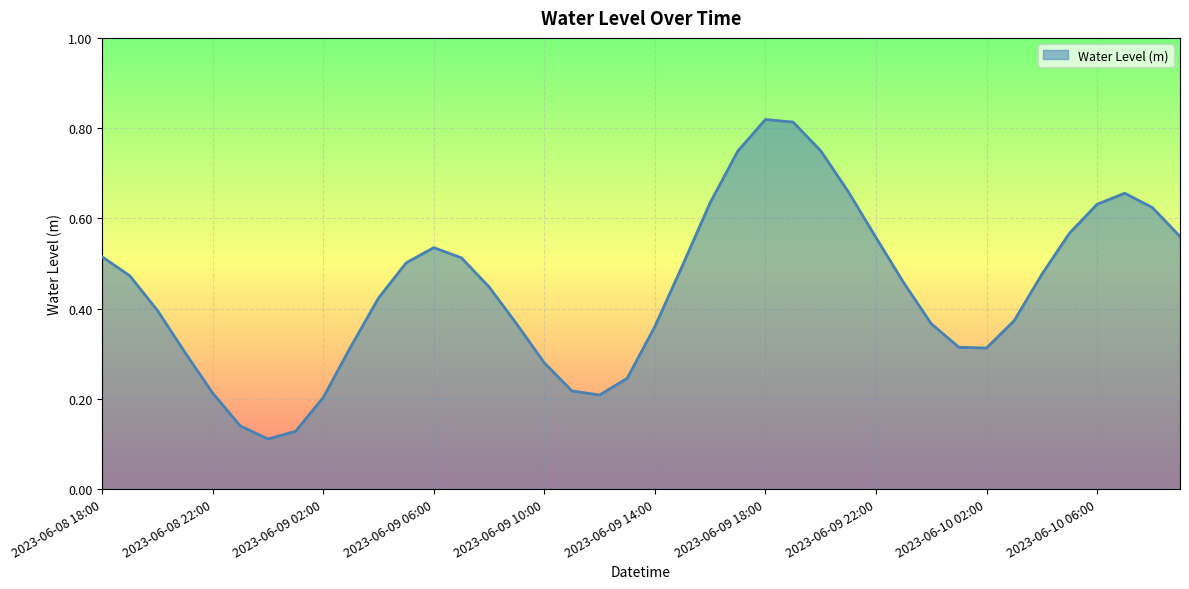

What is the greatest value displayed?

0.8